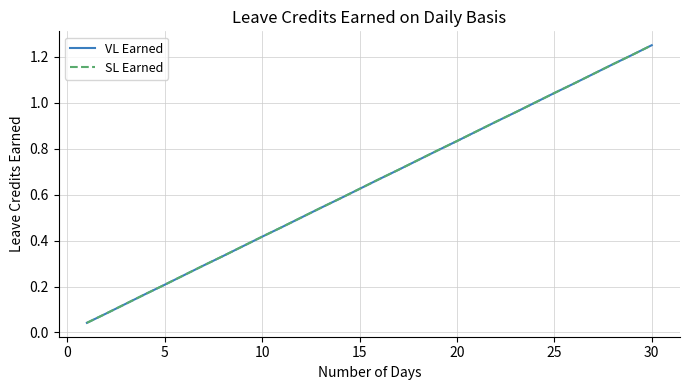

Does the chart have visible grid lines?

Yes